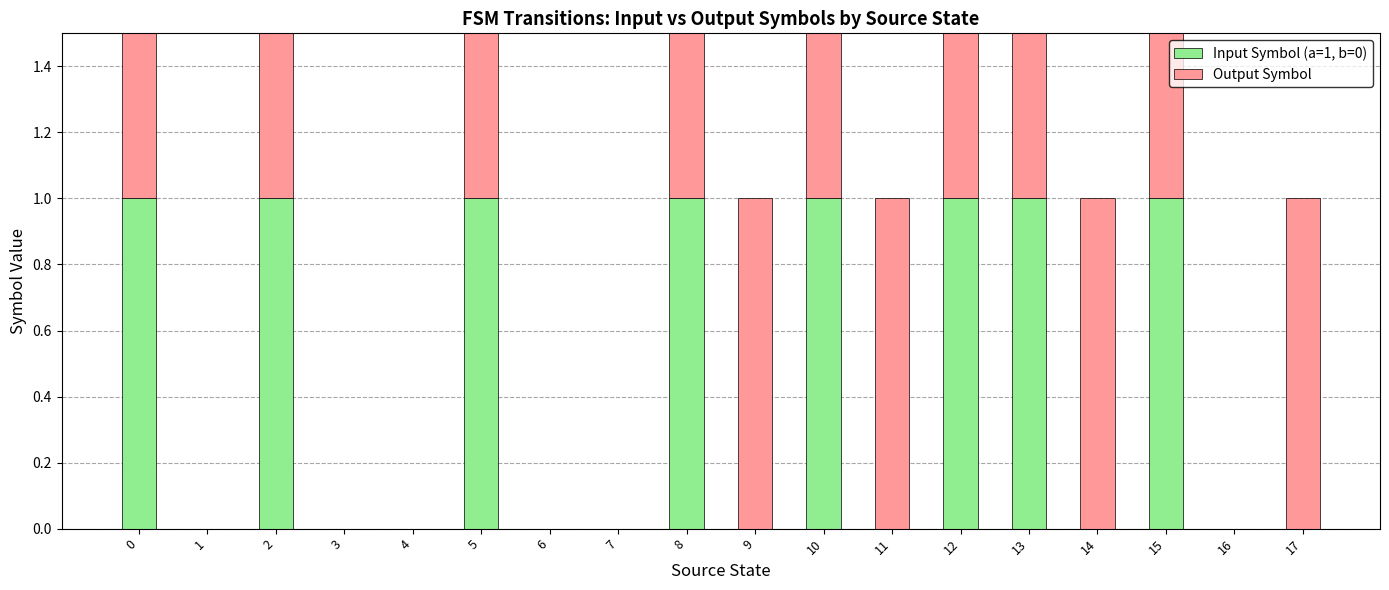

Rank the series by their maximum value, from highest to lowest.

Input Symbol (a=1, b=0), Output Symbol